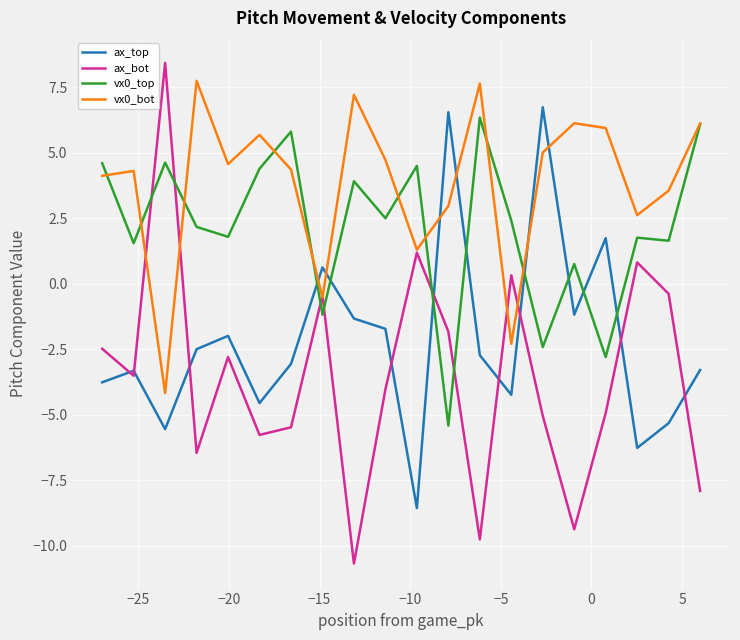

List the series in order of their overall mean, highest first.

vx0_bot, vx0_top, ax_top, ax_bot